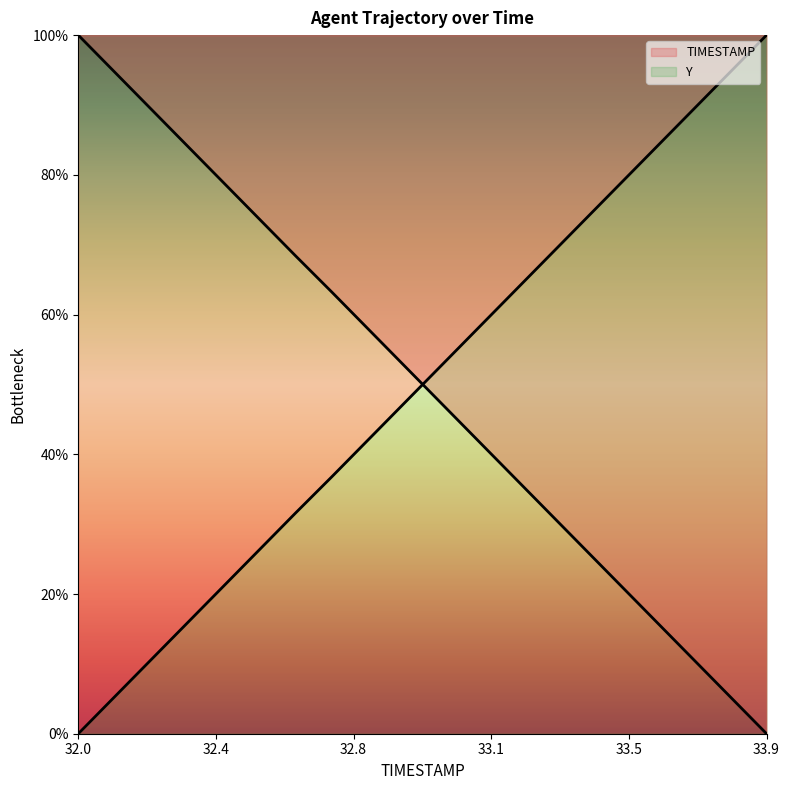

True or false: Y has more than 0 interior local peaks.

False